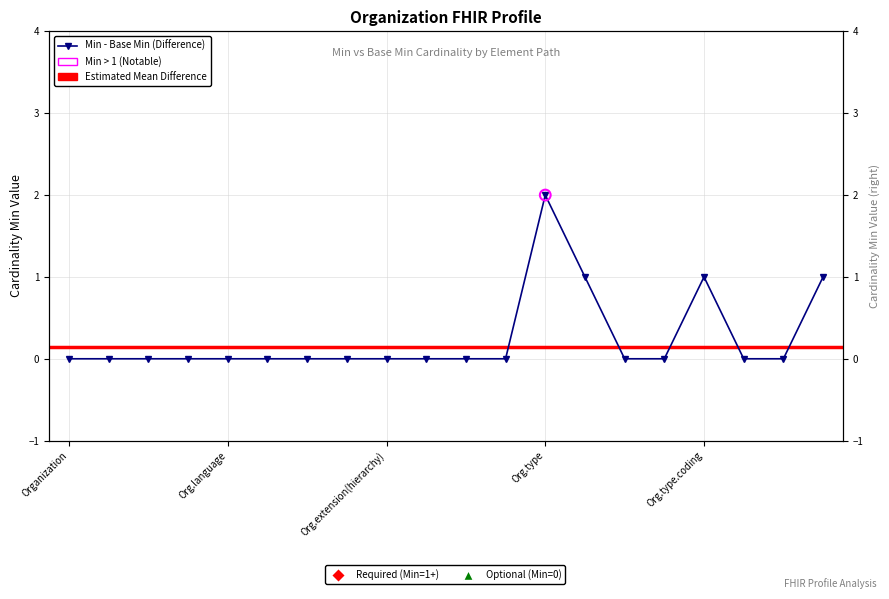

Approximately how many times larger is the value at Org.type compared to Org.type.coding?

2.0